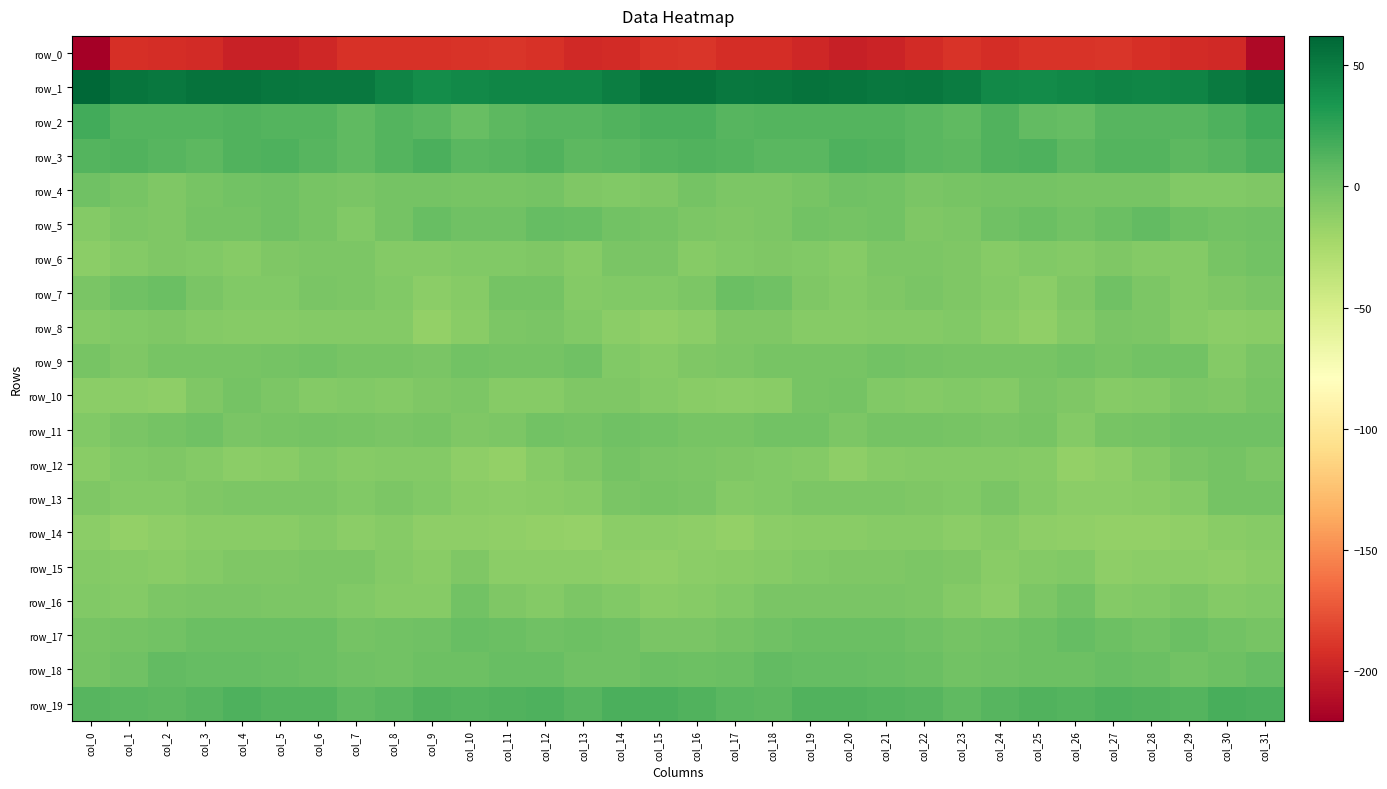

Which category has the lowest value in the row_13 series?

col_26